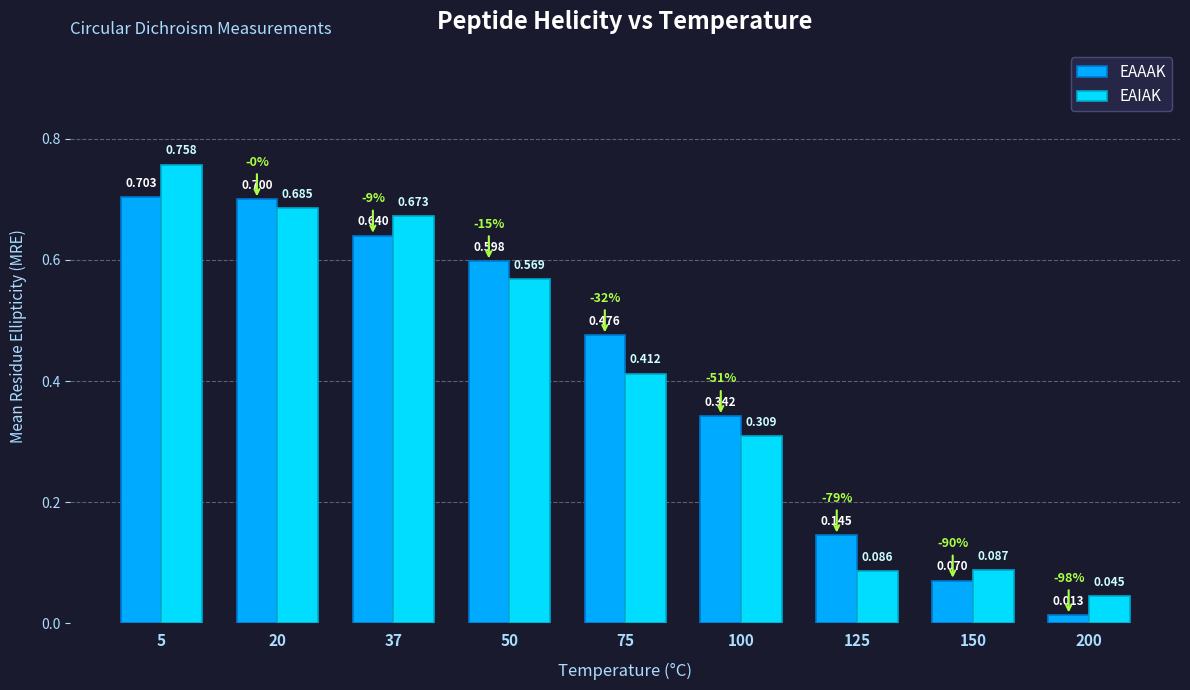

Rank the series at 150 from highest to lowest value.

EAIAK, EAAAK